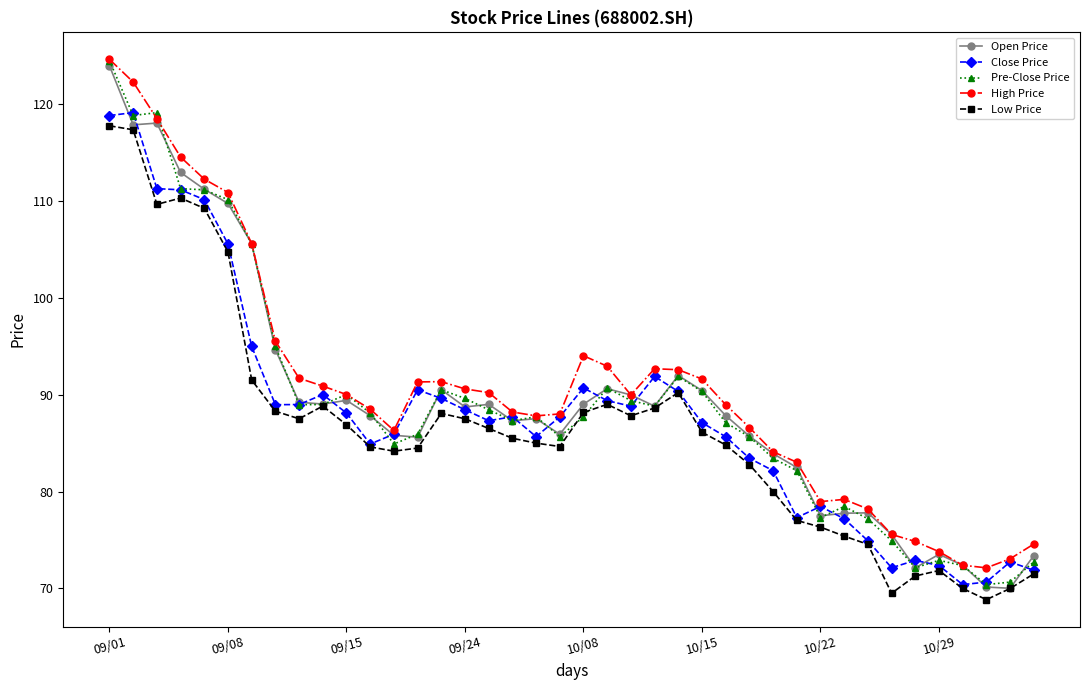

True or false: Low Price and High Price cross at least once.

False